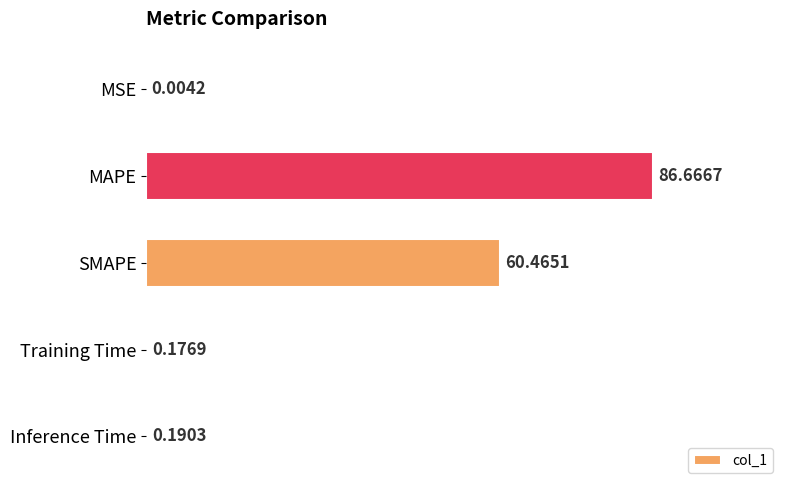

What is the sum of all values?

147.5